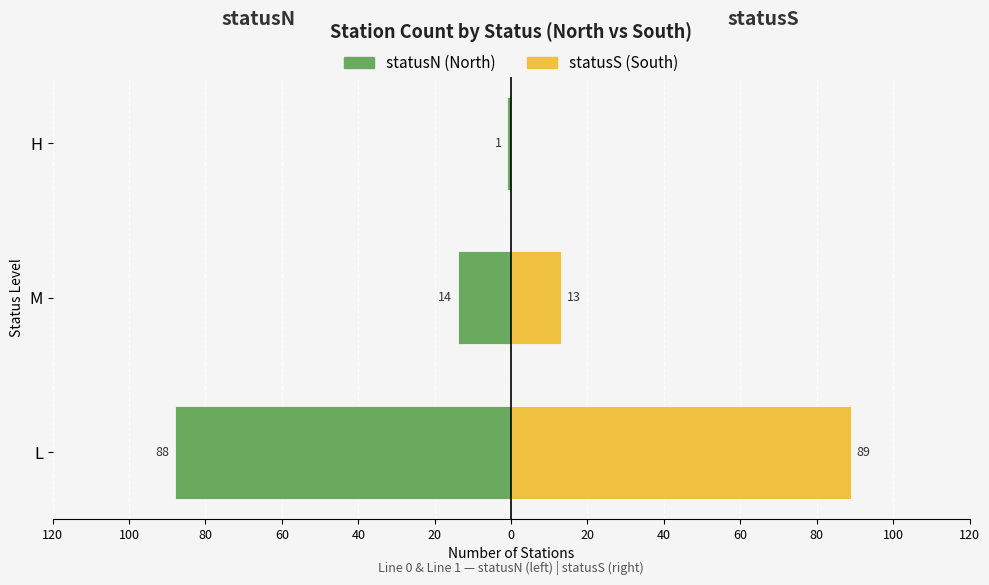

What are all the series names shown in the legend?

statusN (North), statusS (South)